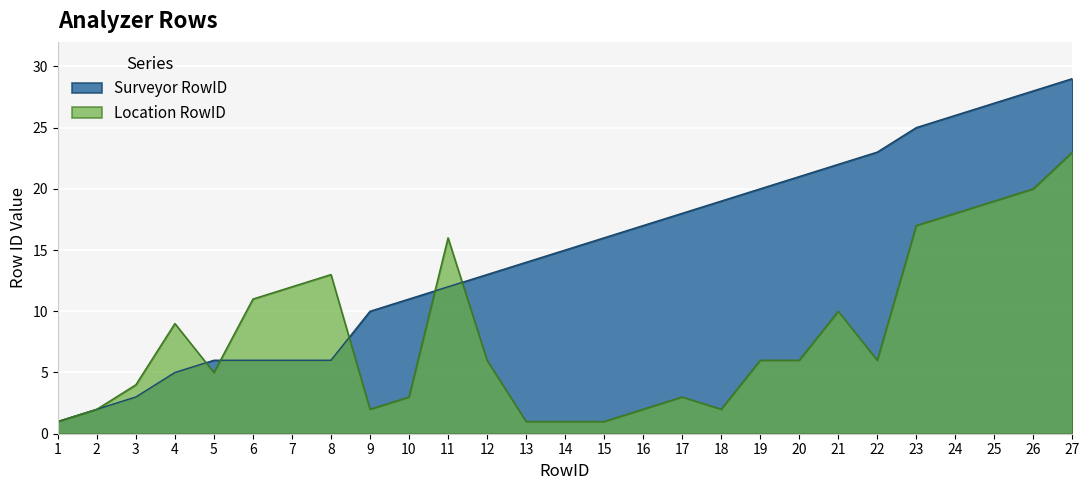

True or false: Surveyor RowID has more than 2 interior local peaks.

False